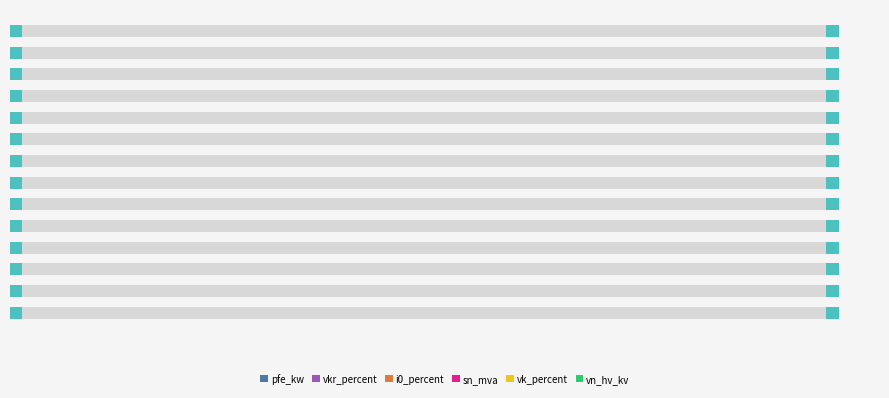

What is the approximate value of sn_mva at 3?

0.2